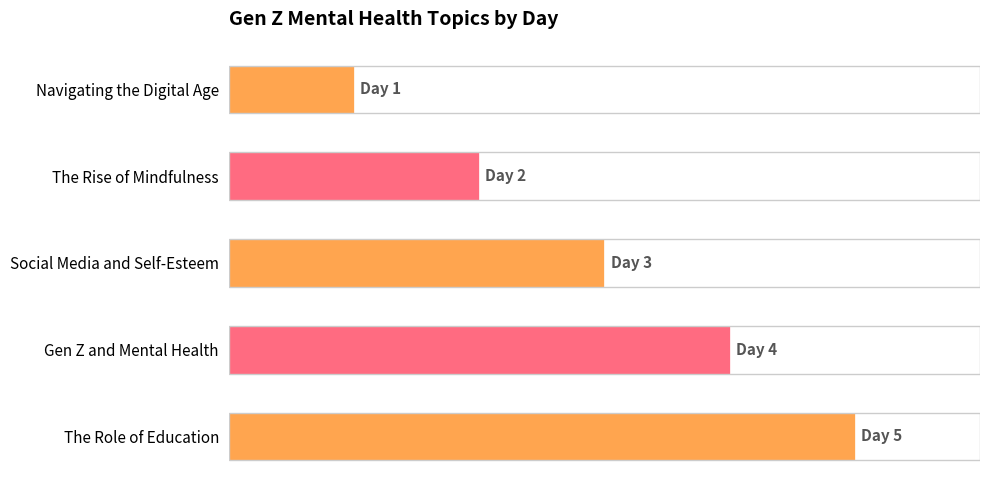

Which label corresponds to the largest value in the chart?

The Role of Education